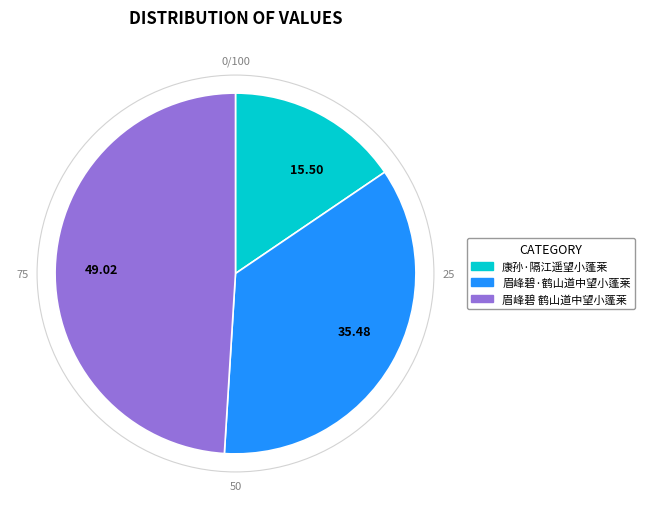

How many segments does this pie chart have?

3